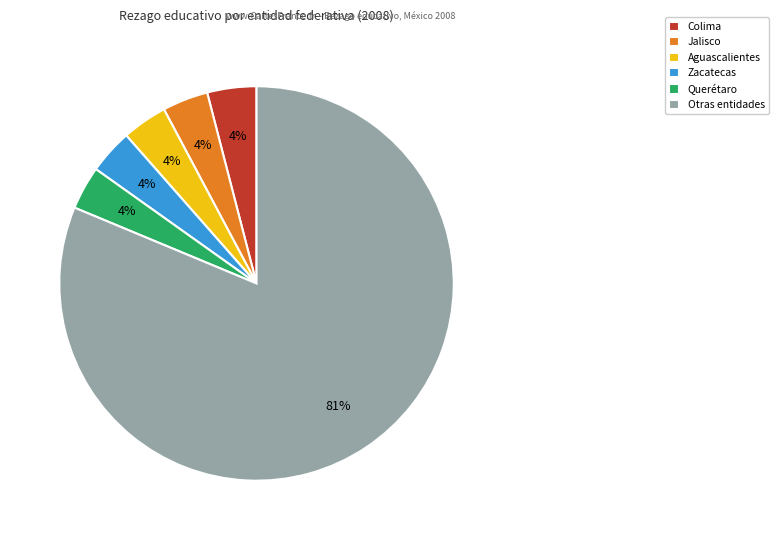

Which category accounts for the majority?

Otras entidades